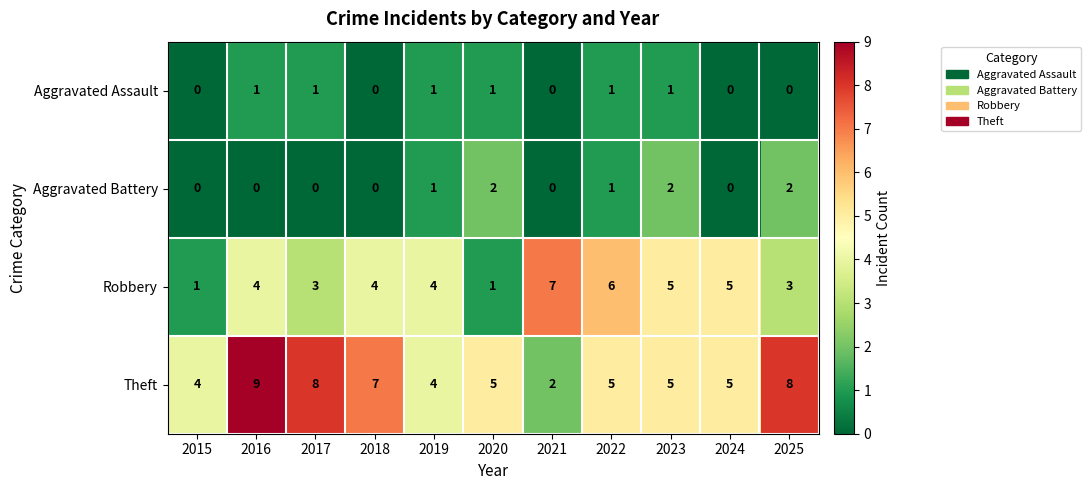

What is the difference between the maximum and minimum values in the Robbery series?

6